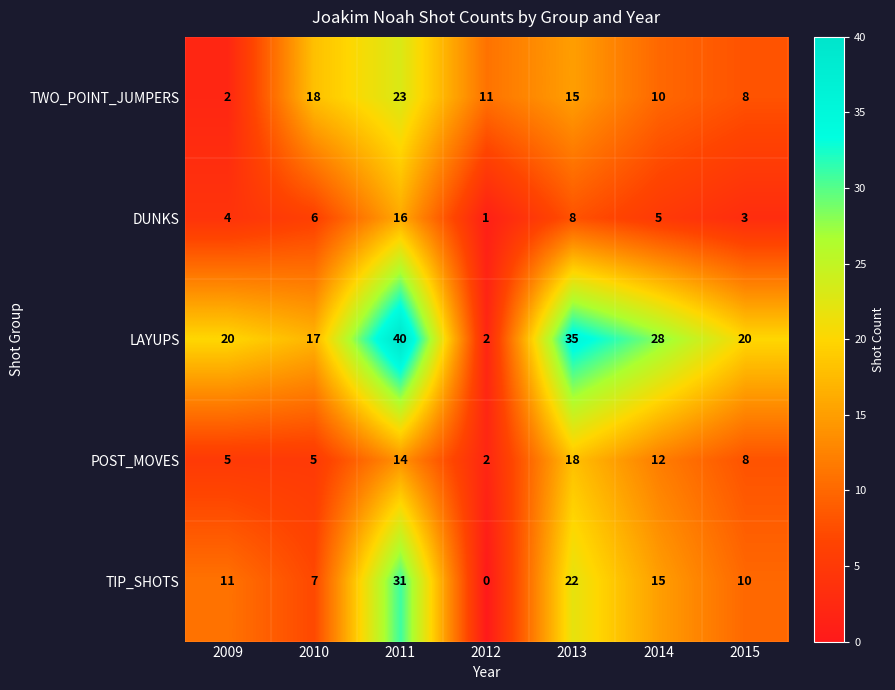

At 2010, list the series in order from smallest to largest.

POST_MOVES, DUNKS, TIP_SHOTS, LAYUPS, TWO_POINT_JUMPERS